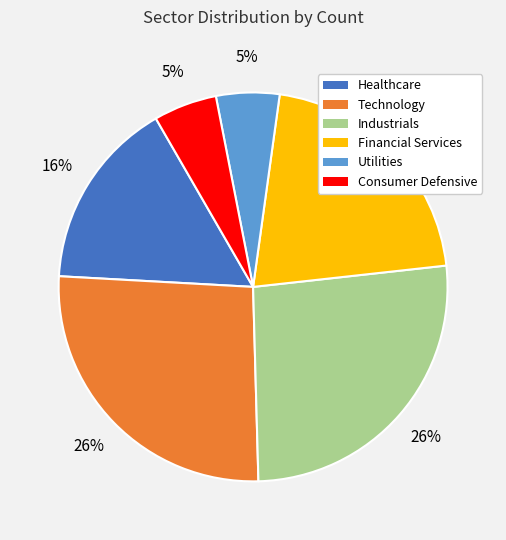

What is the ratio of the value at Industrials to the value at Financial Services?

1.2